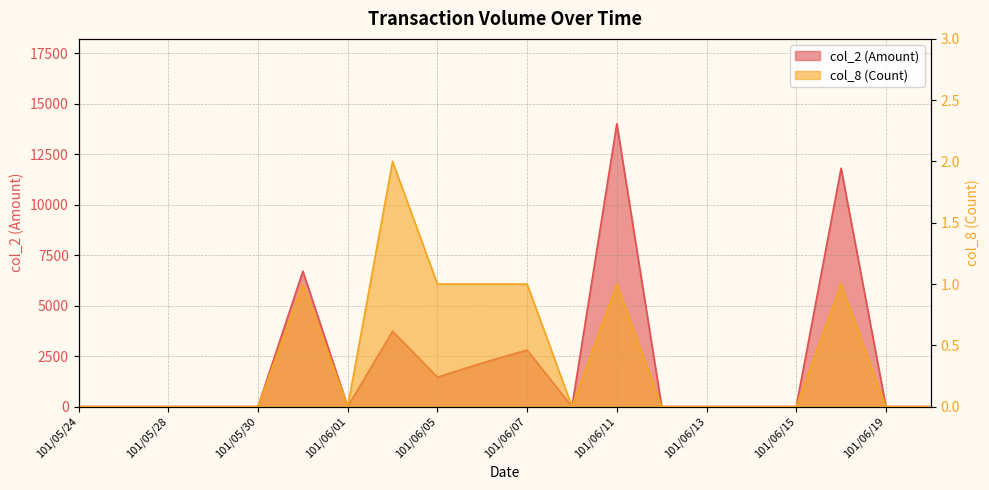

True or false: col_2 (Amount) has more than 1 interior local peaks.

True